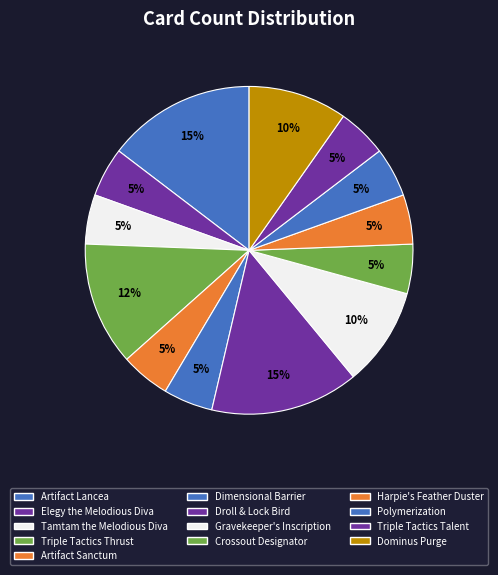

How many segments does this pie chart have?

13